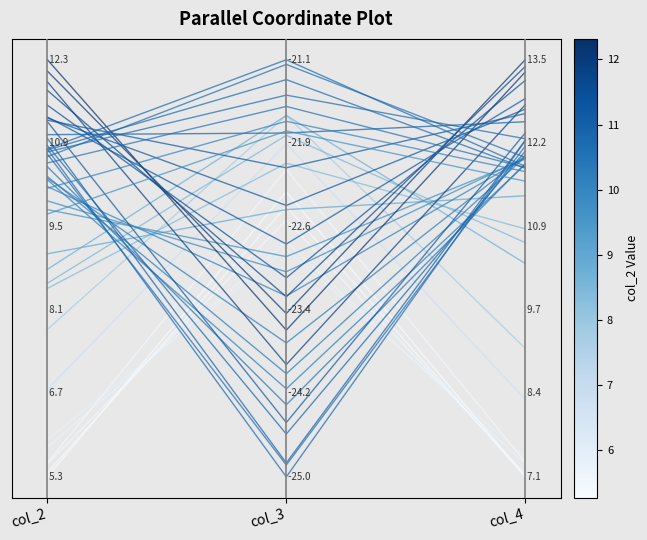

Is it true that the value at col_2 is 0.1?

True